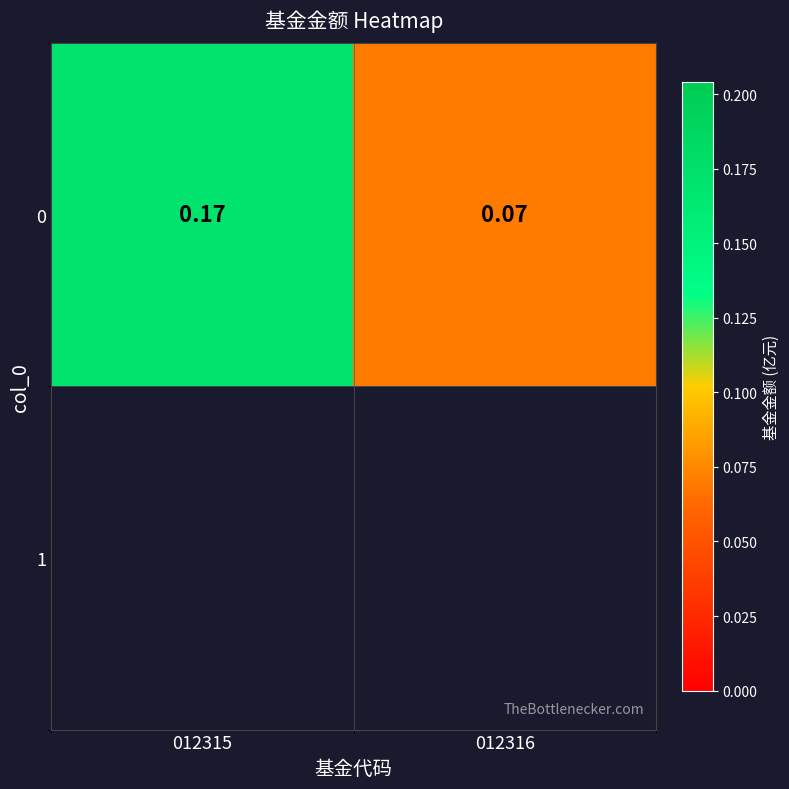

At which label is the value closest to 0?

012316